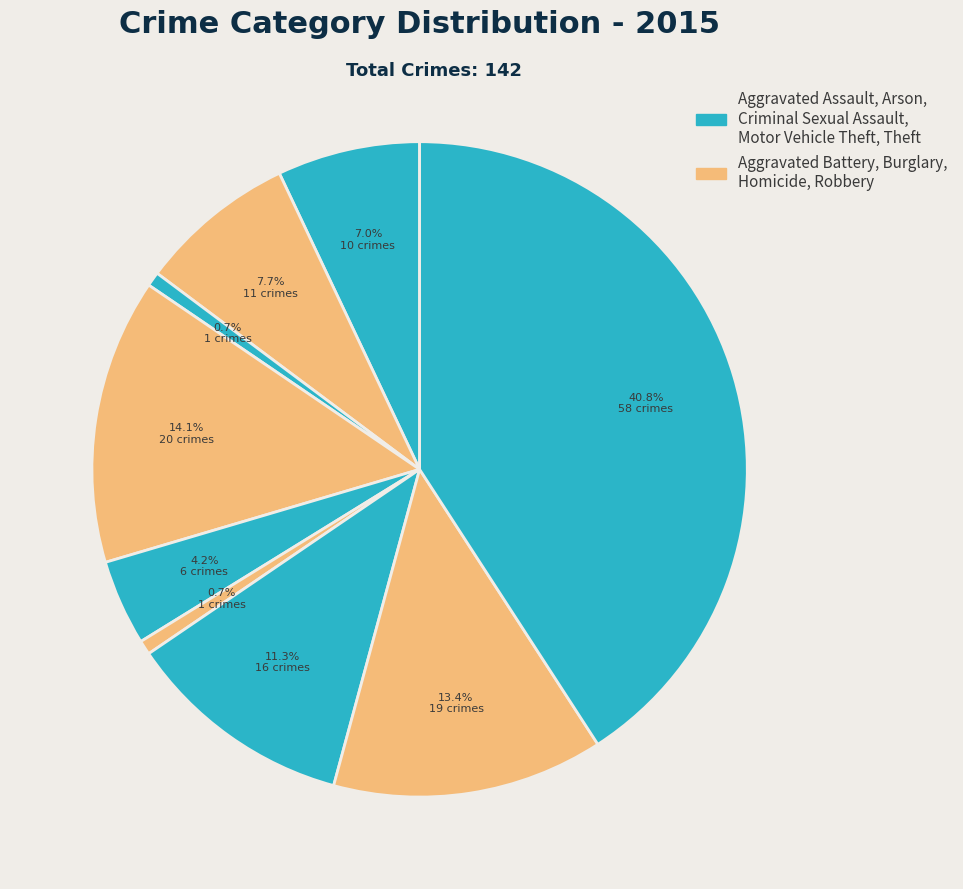

Which slice is the largest?

Theft